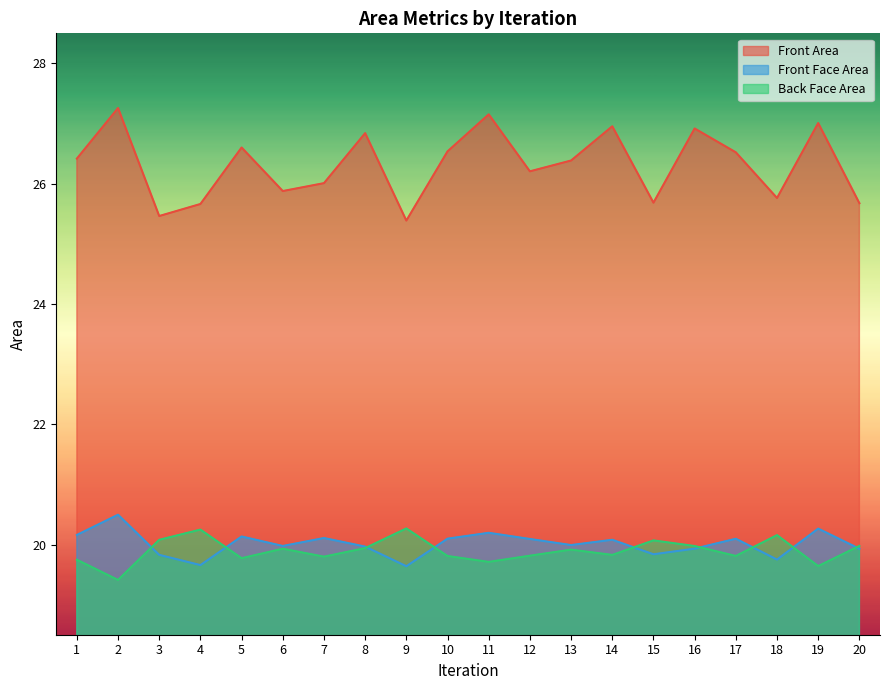

At 12, list the series in order from smallest to largest.

Back Face Area, Front Face Area, Front Area